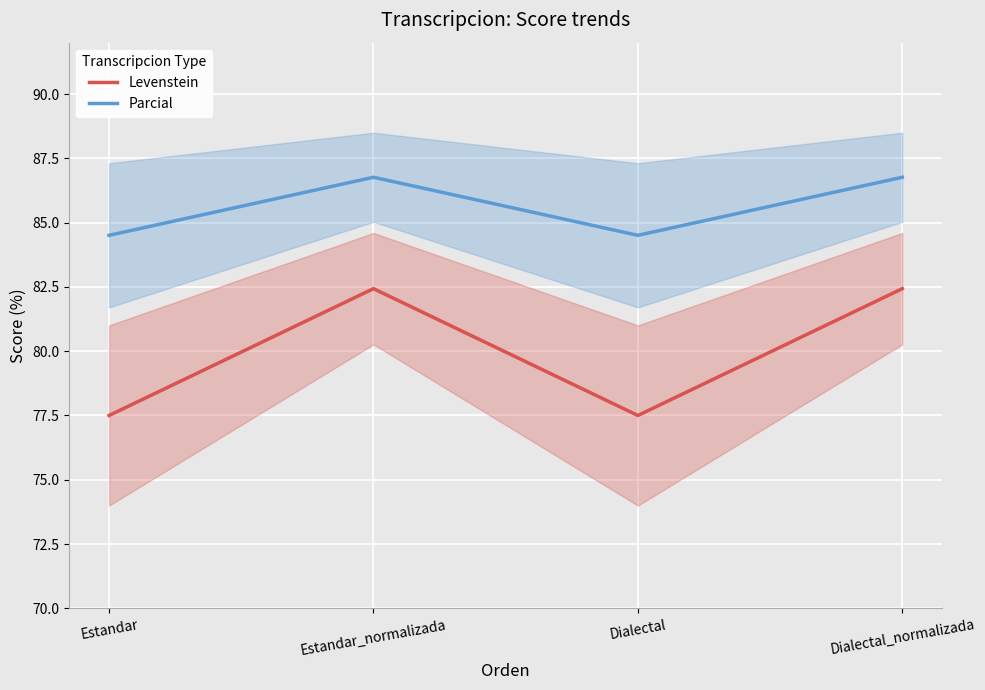

Which series has the largest total across all categories?

Parcial